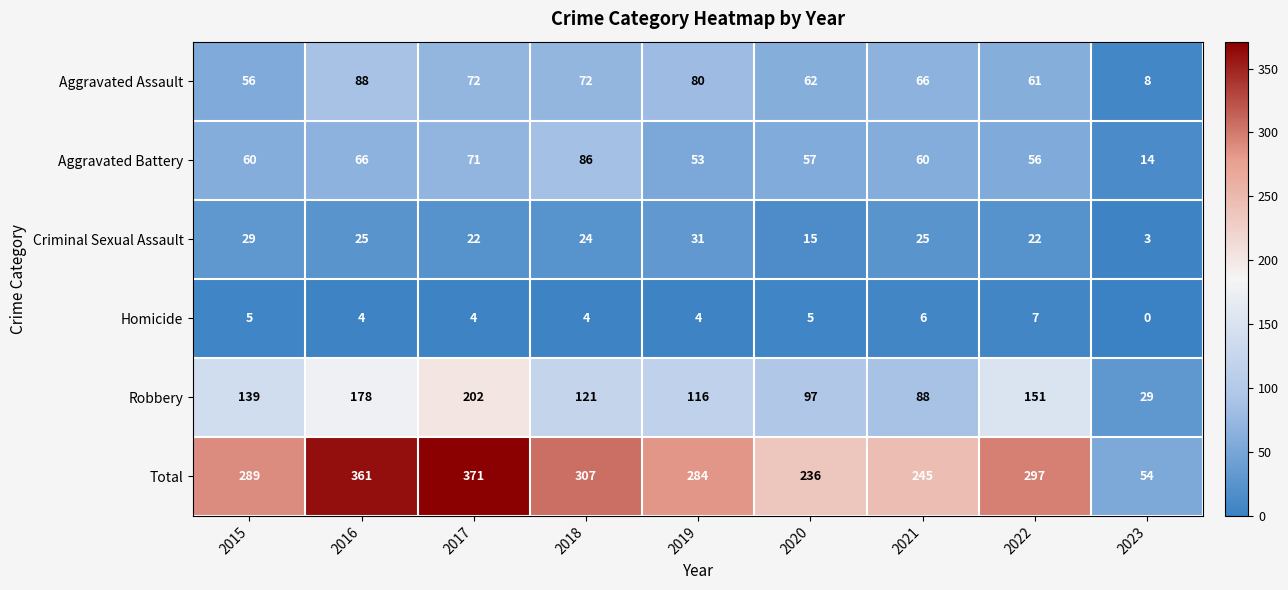

What value does the Homicide series have at 2022?

7